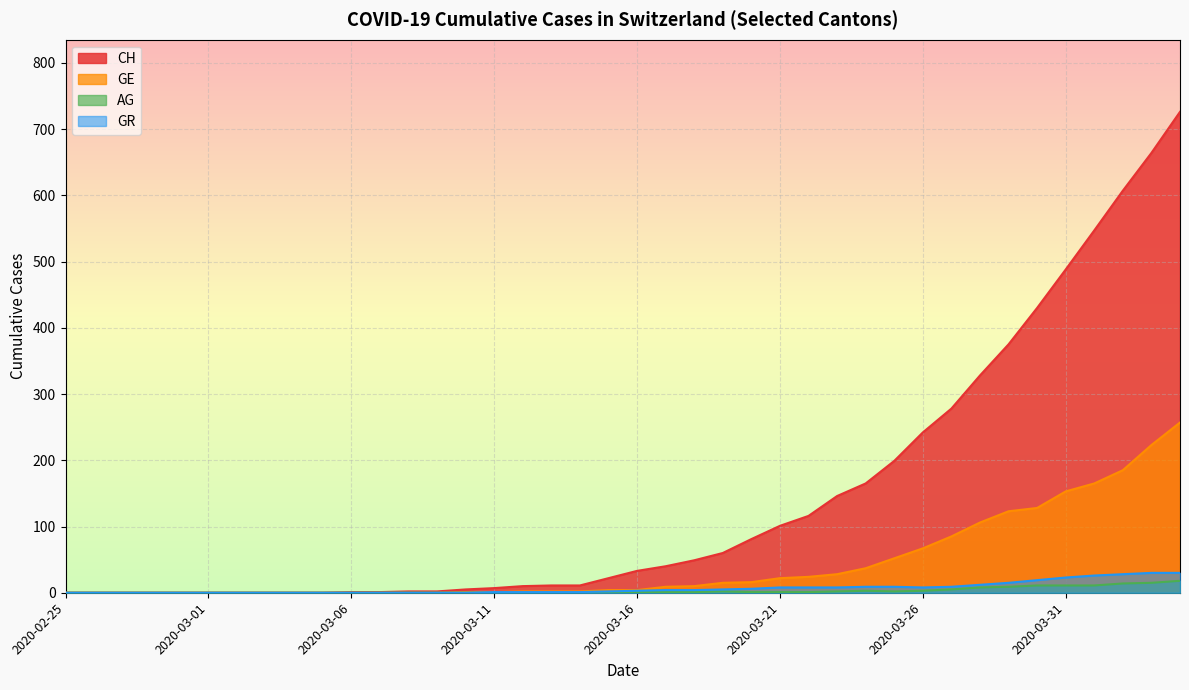

The AG series shows 14 at 2020-04-02. True or false?

True